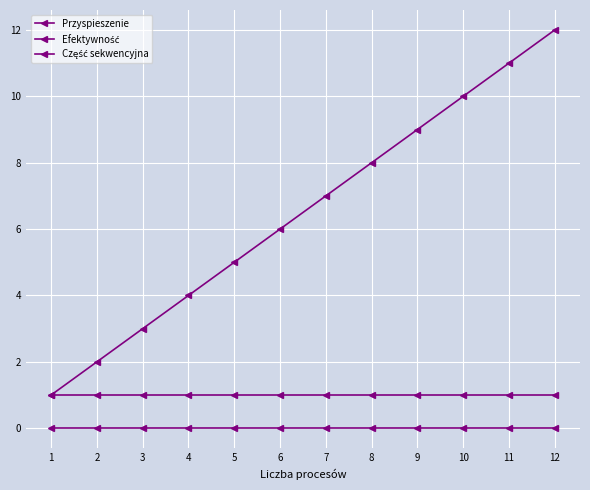

Reading right to left, list all the values displayed in this chart.

Przyspieszenie: 12	11	10	9	8	7	6	5	4	3	2	1
Efektywność: 1	1	1	1	1	1	1	1	1	1	1	1
Część sekwencyjna: 0	0	0	0	0	0	0	0	0	0	0	0